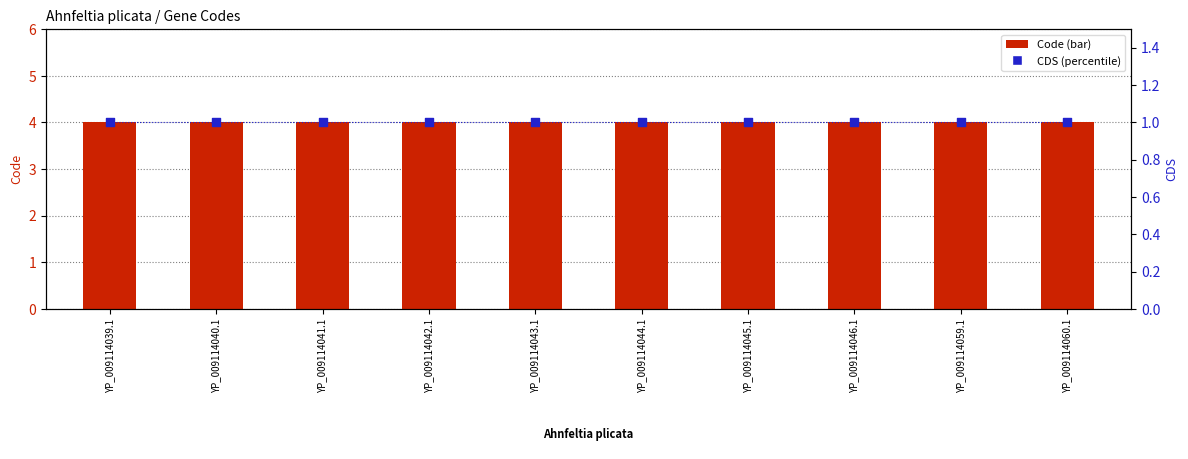

Which series has the largest total across all categories?

Code